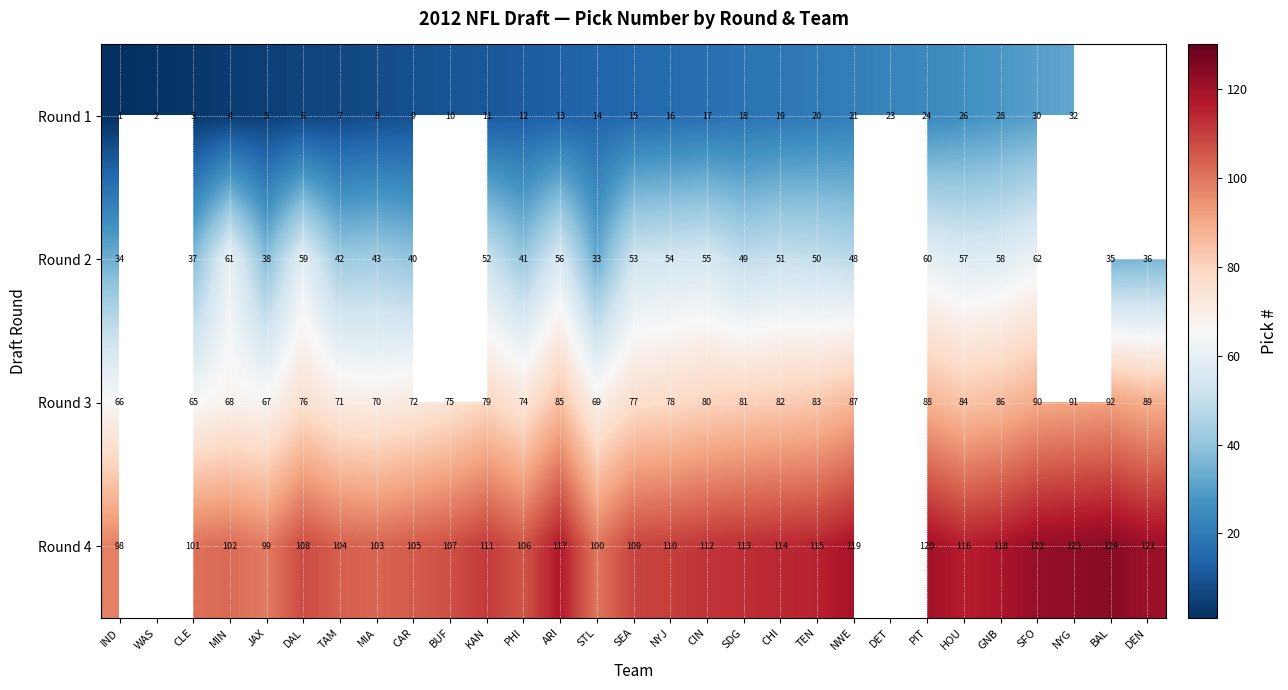

Which series changed the most between TAM and CHI?

Round 1